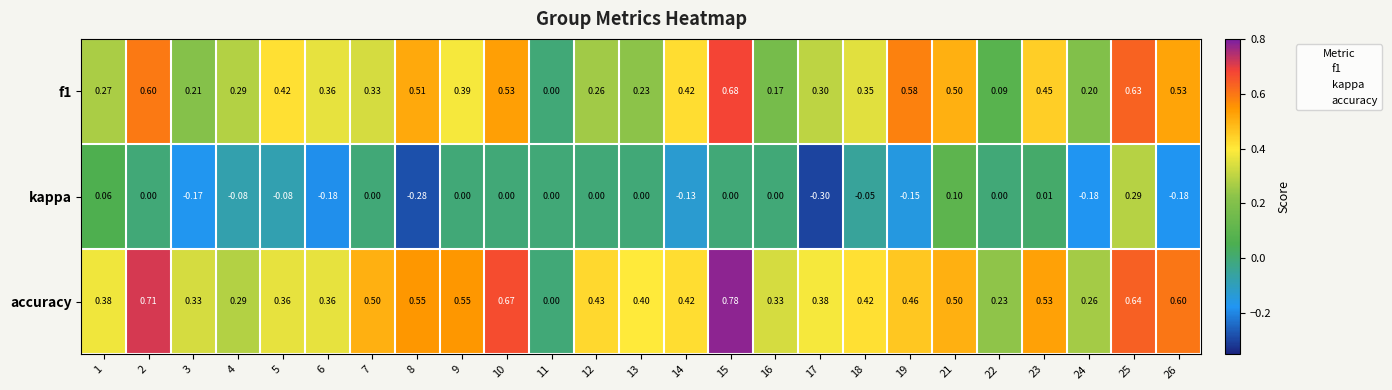

Which series has the largest range (max minus min)?

accuracy